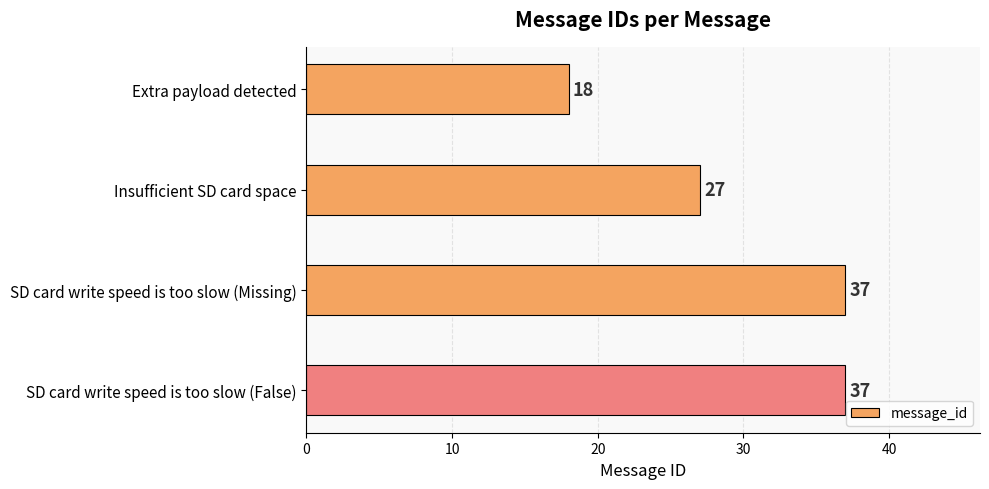

What is the label of the 2nd bar from the bottom?

SD card write speed is too slow (Missing)